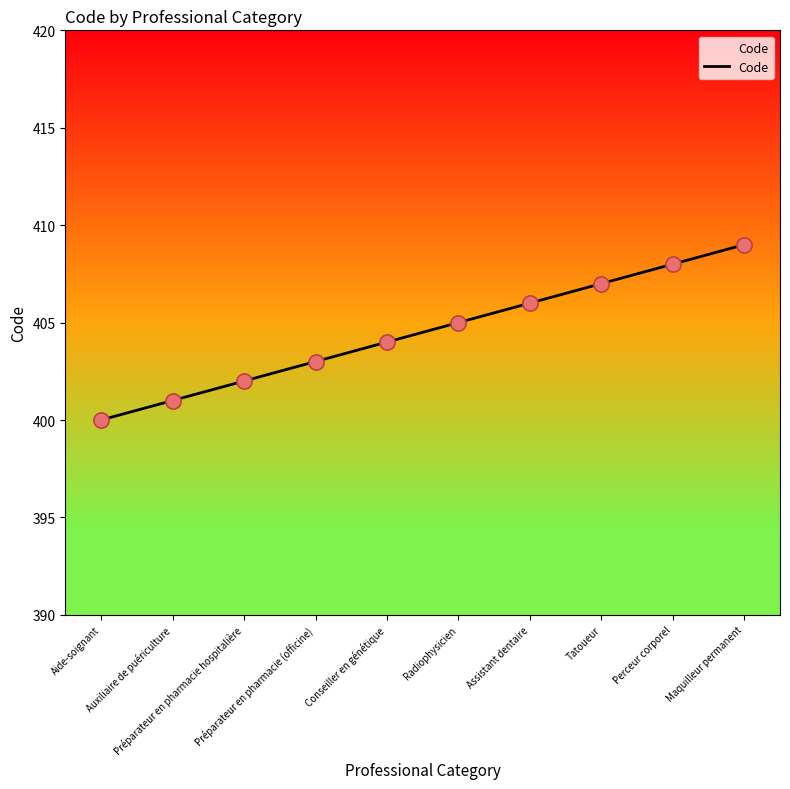

What is the ratio of the value at Maquilleur permanent to the value at Assistant dentaire?

1.0